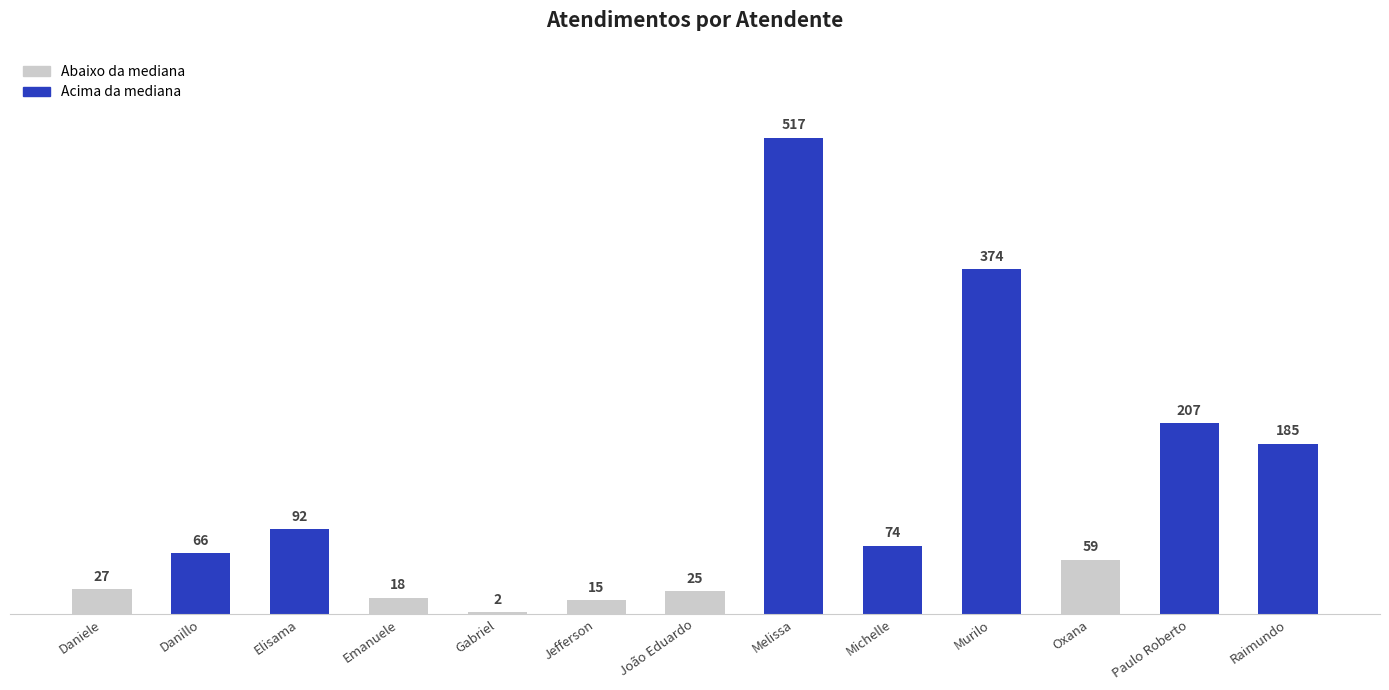

What is the greatest value displayed?

517